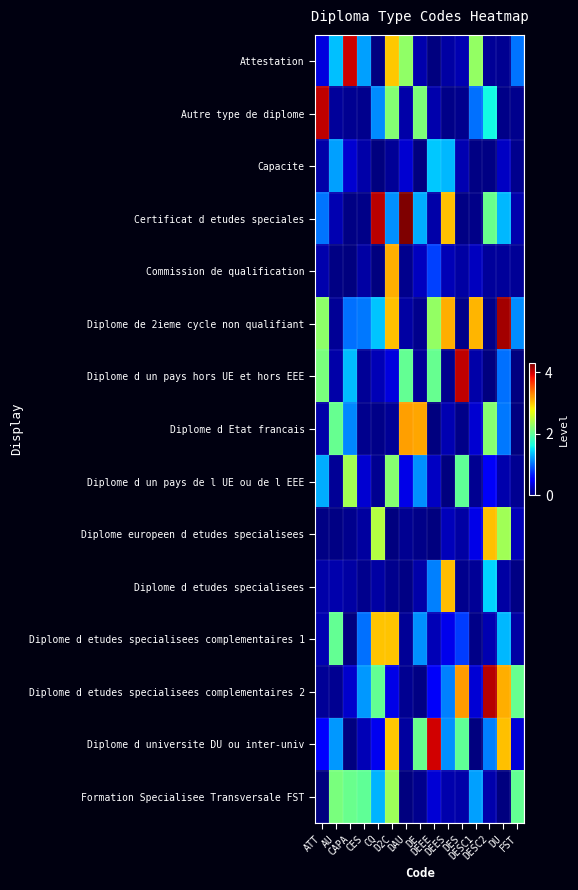

Which has a higher value, CAPA or CES?

CAPA